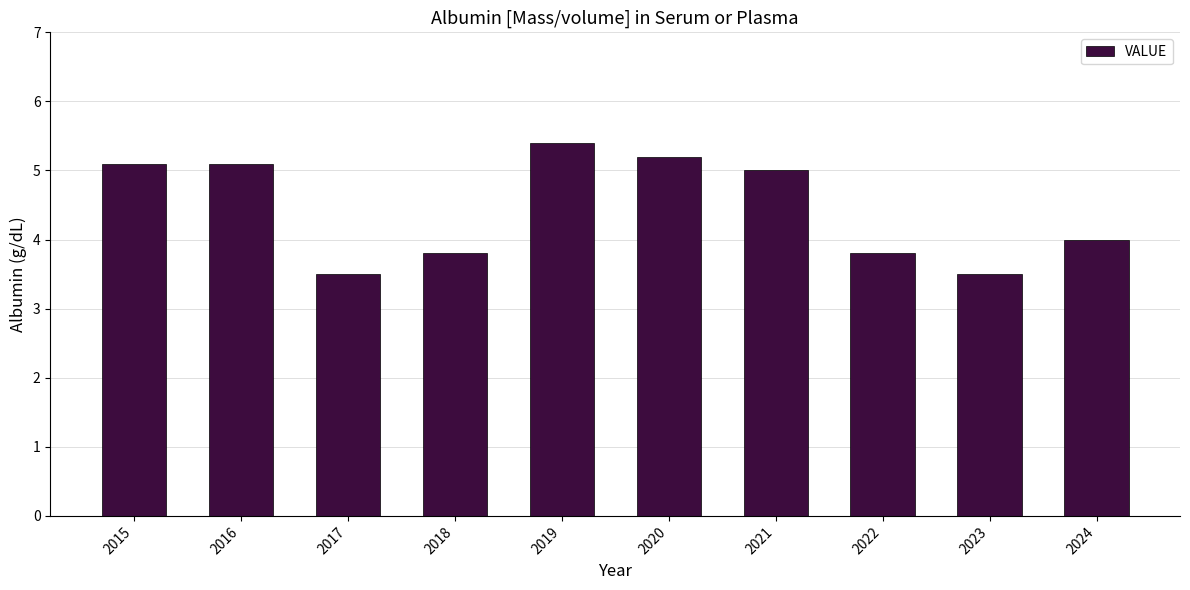

How many bars are there in total?

10